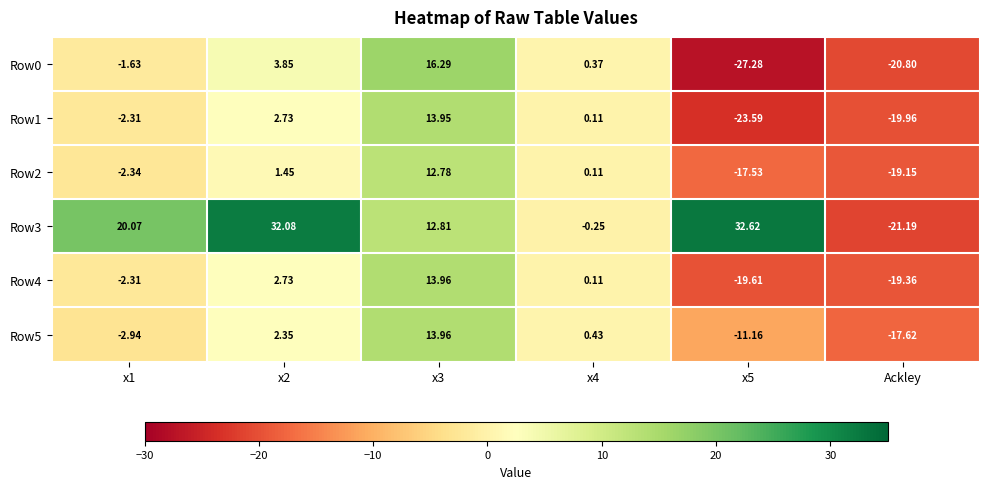

Is the value of Row0 at x4 greater than the value of Row3 at Ackley?

Yes